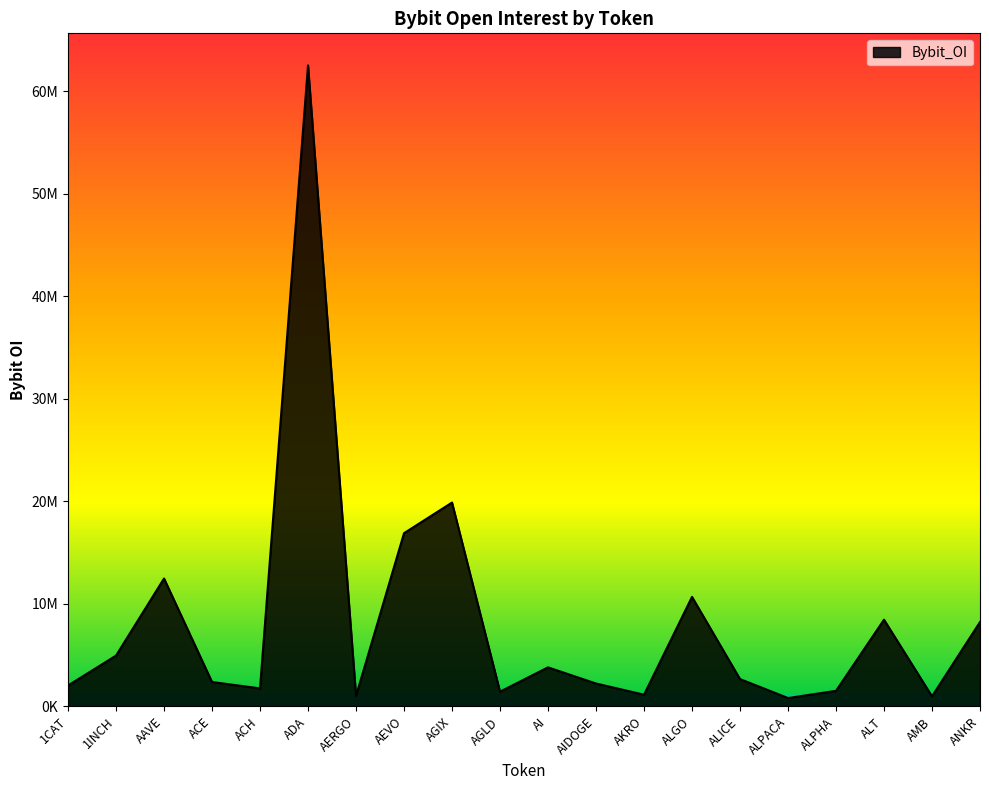

What is the difference between the maximum and minimum values?

61697617